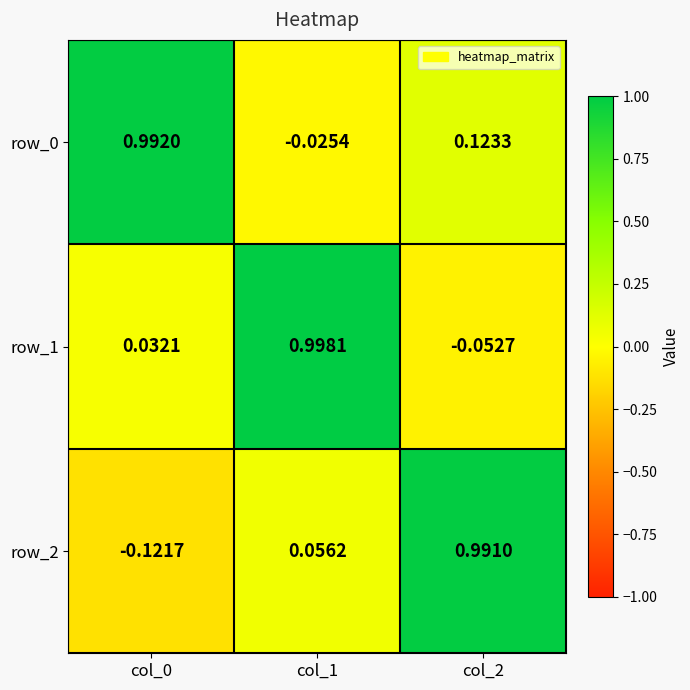

Count the number of categories in the chart.

3